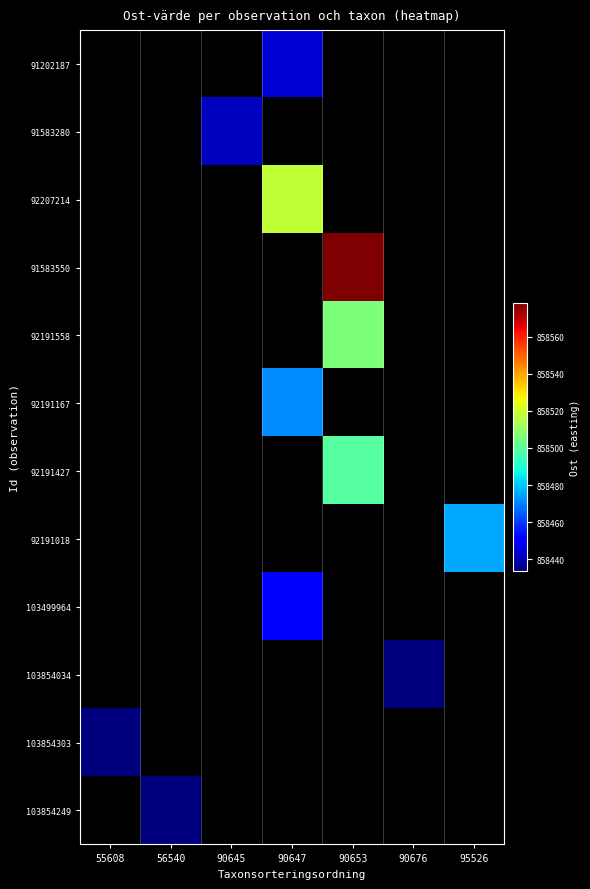

How many data points does each series have?

7